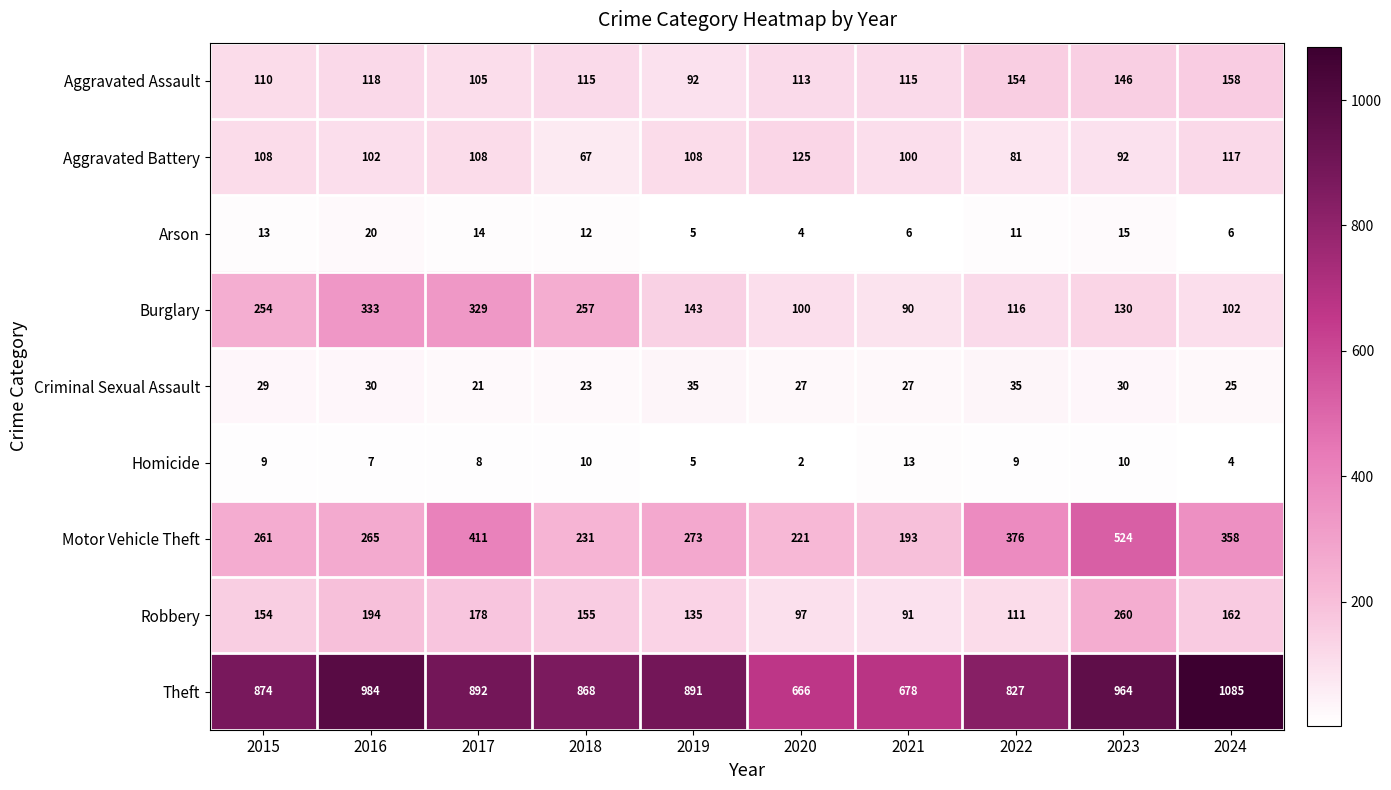

Count the Aggravated Battery values in the range 92 to 108.

6